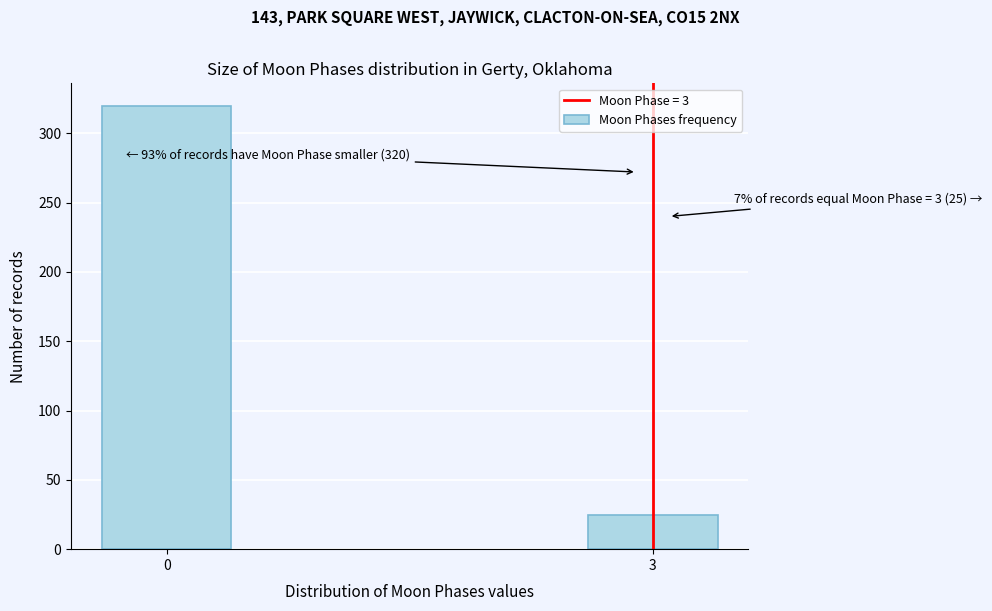

Reading right to left, transcribe all the data shown in this chart.

3=25	0=320